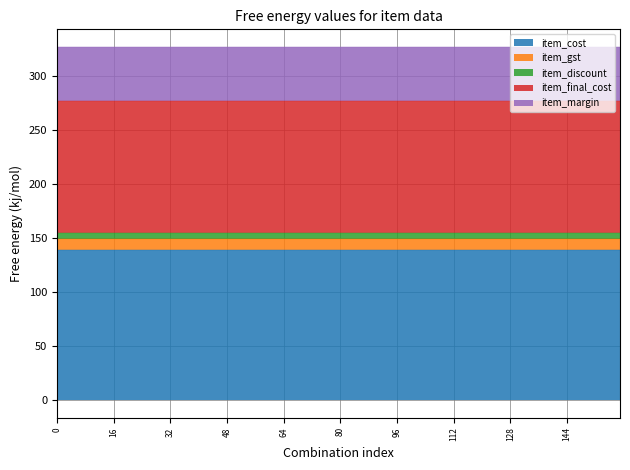

True or false: item_margin has a value of 50.0 at Raspberry.

True